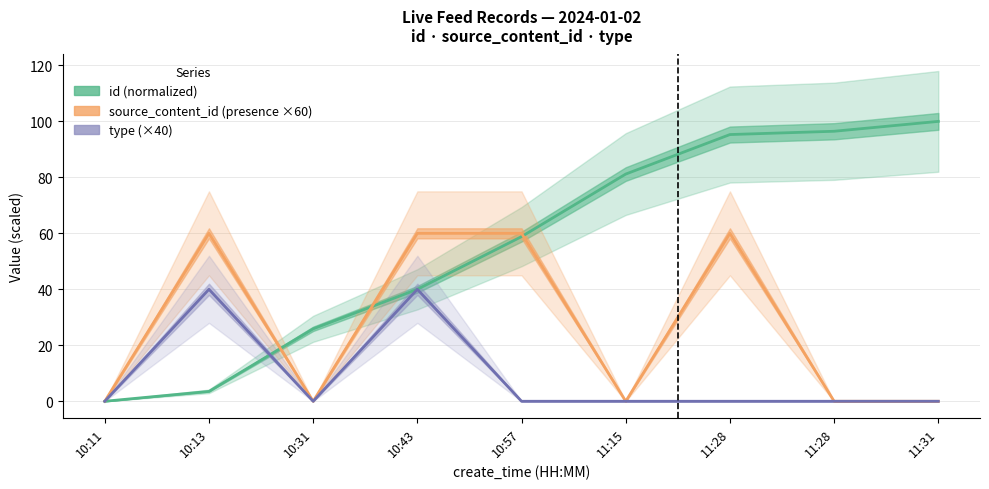

Reading right to left, what are all the values shown in this chart?

id (normalized): 11:31=100.0	11:28=96.5	11:28=95.3	11:15=81.2	10:57=58.8	10:43=40.0	10:31=25.9	10:13=3.5	10:11=0.0
source_content_id (presence ×60): 11:31=0.0	11:28=0.0	11:28=60.0	11:15=0.0	10:57=60.0	10:43=60.0	10:31=0.0	10:13=60.0	10:11=0.0
type (×40): 11:31=0.0	11:28=0.0	11:28=0.0	11:15=0.0	10:57=0.0	10:43=40.0	10:31=0.0	10:13=40.0	10:11=0.0